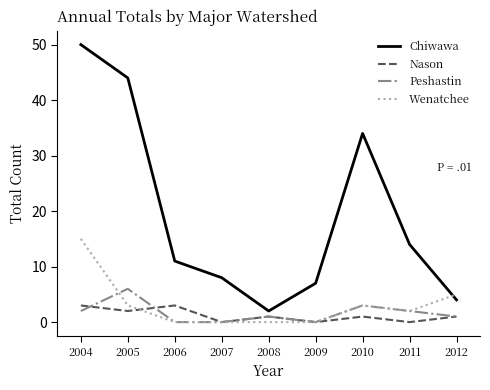

Which category has the highest value across all series?

2004